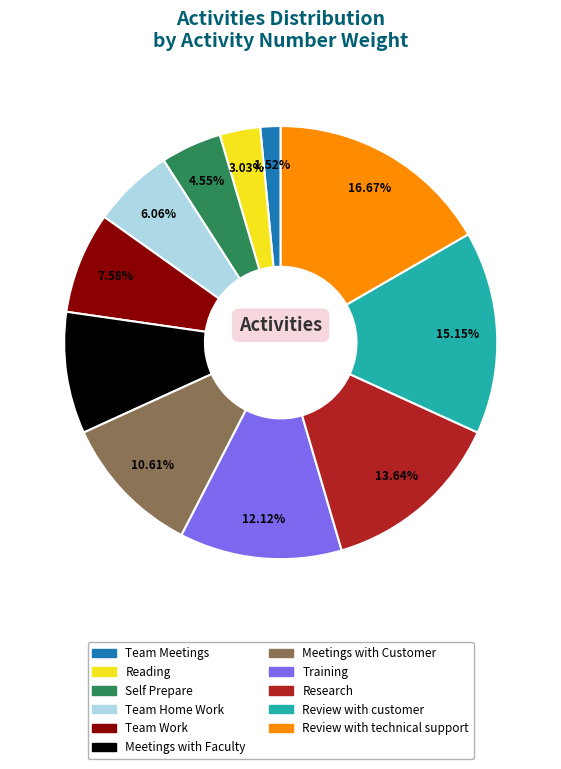

Approximately how many times larger is the value at Reading compared to Team Work?

0.4